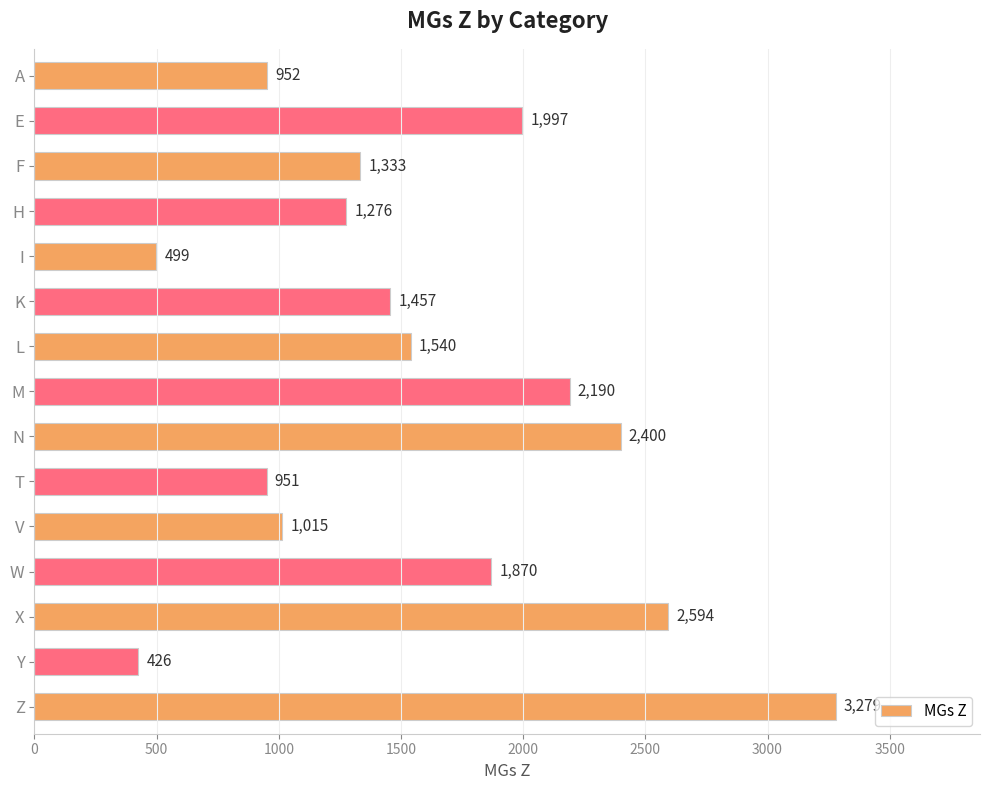

What is the sum of all values?

23779